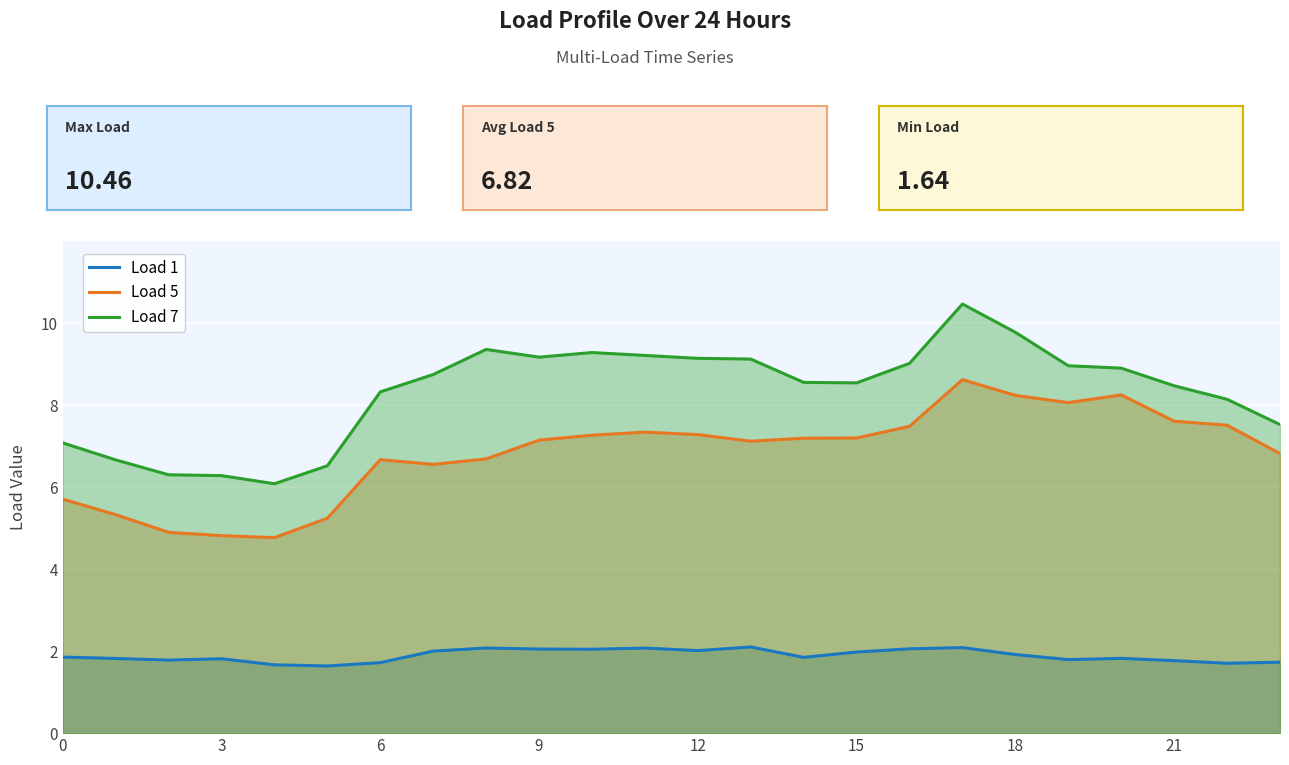

True or false: Load 1 has more than 1 interior local peaks.

True